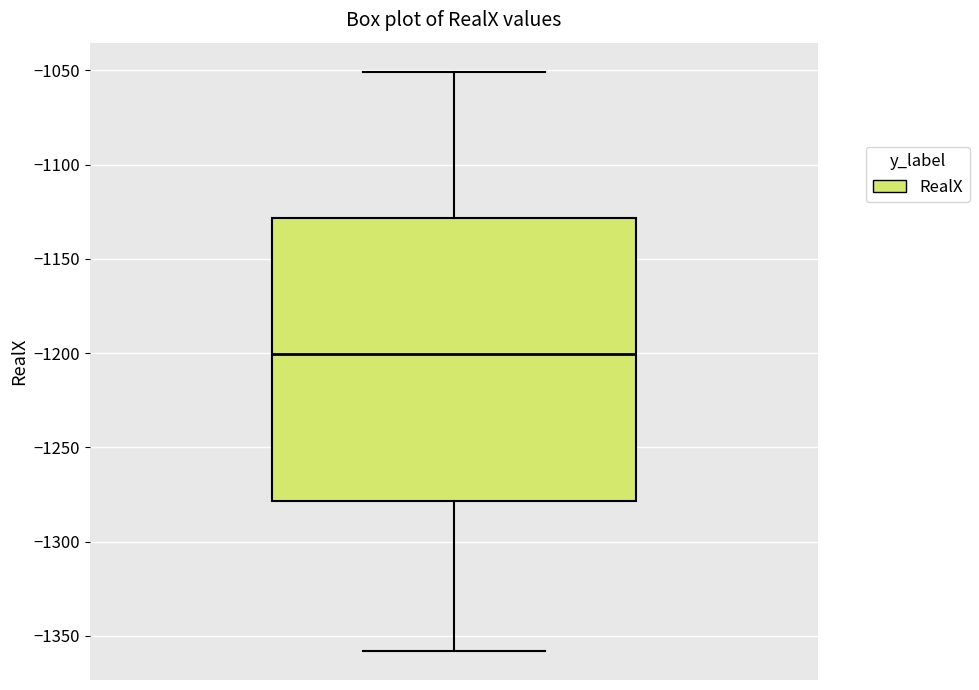

Where is the upper edge of the box on the y-axis? The values are not printed on the chart, so give them approximately, as read against the axis.

-1130